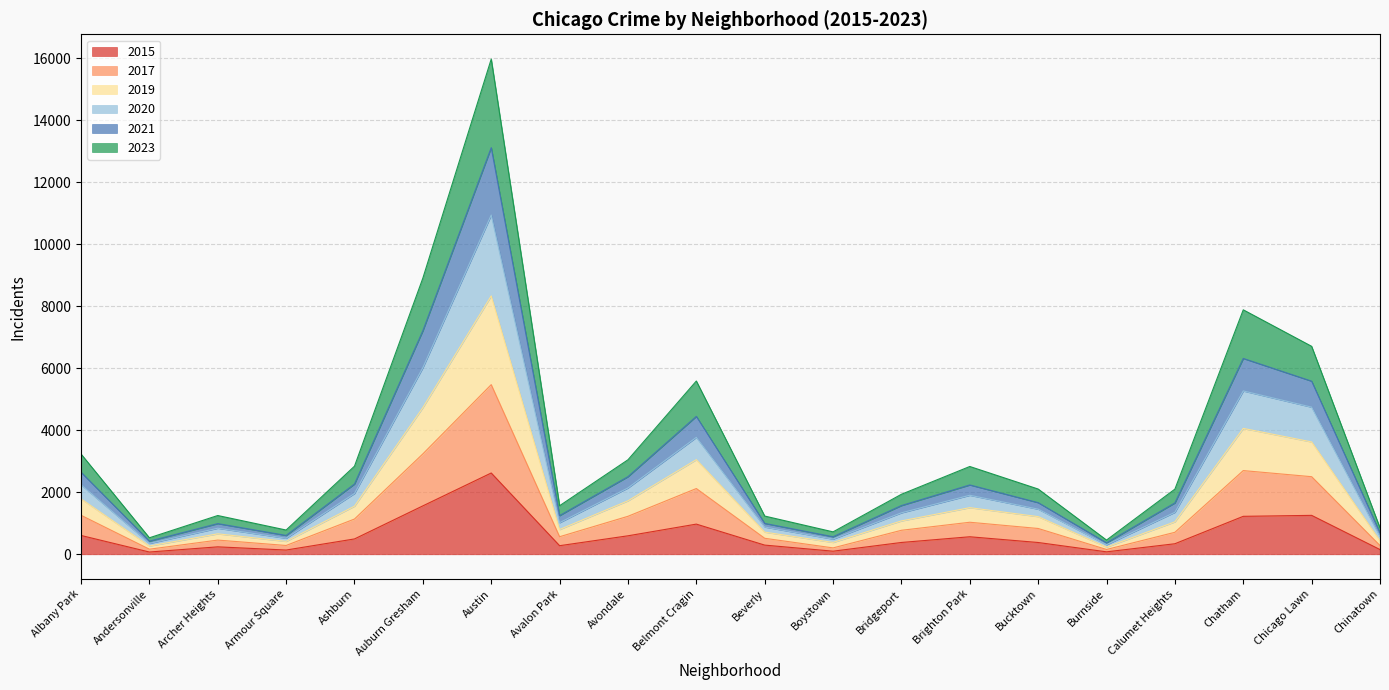

How many lines are shown in the chart?

6